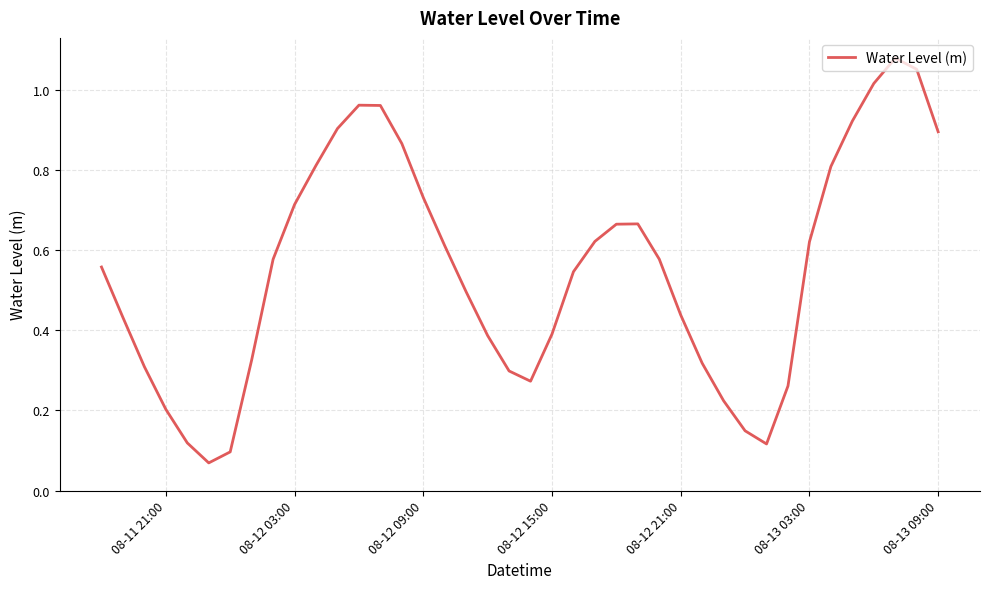

What is the difference between the second highest and minimum values?

1.0